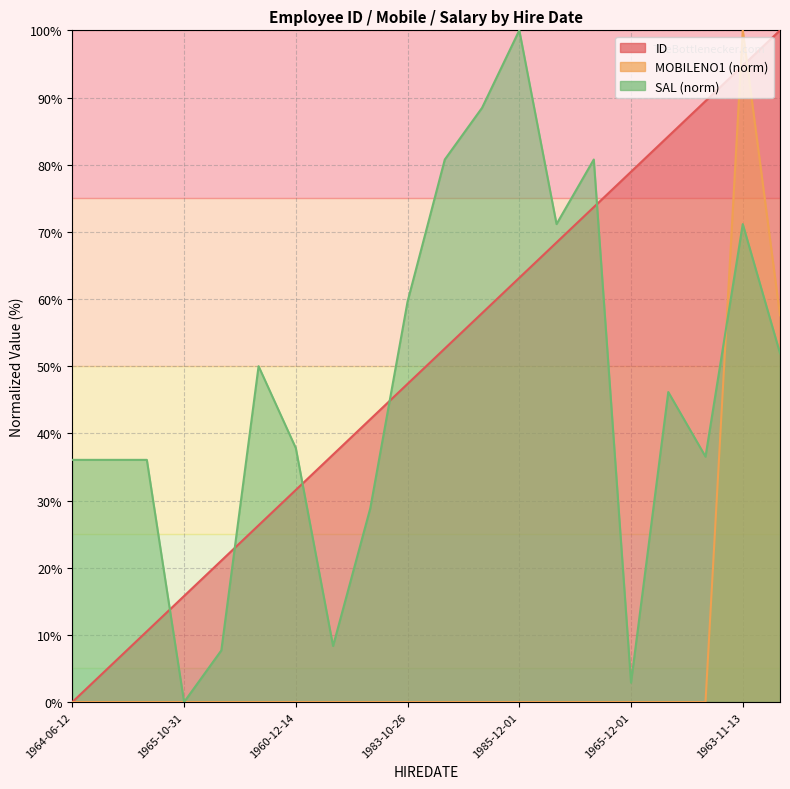

Which series has the largest total across all categories?

ID